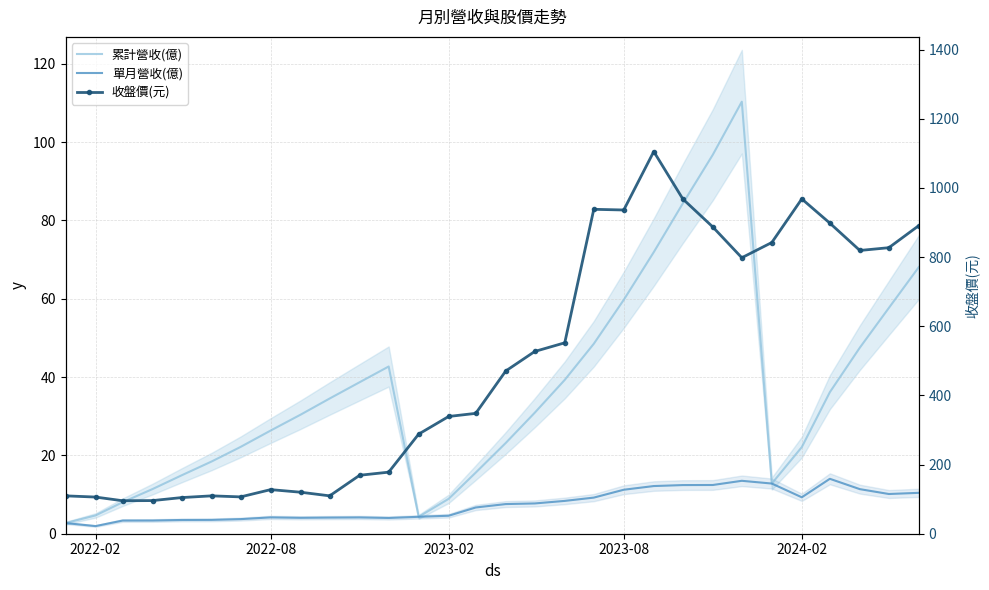

Is it true that 累計營收(億) equals 44.6 at 23?

False